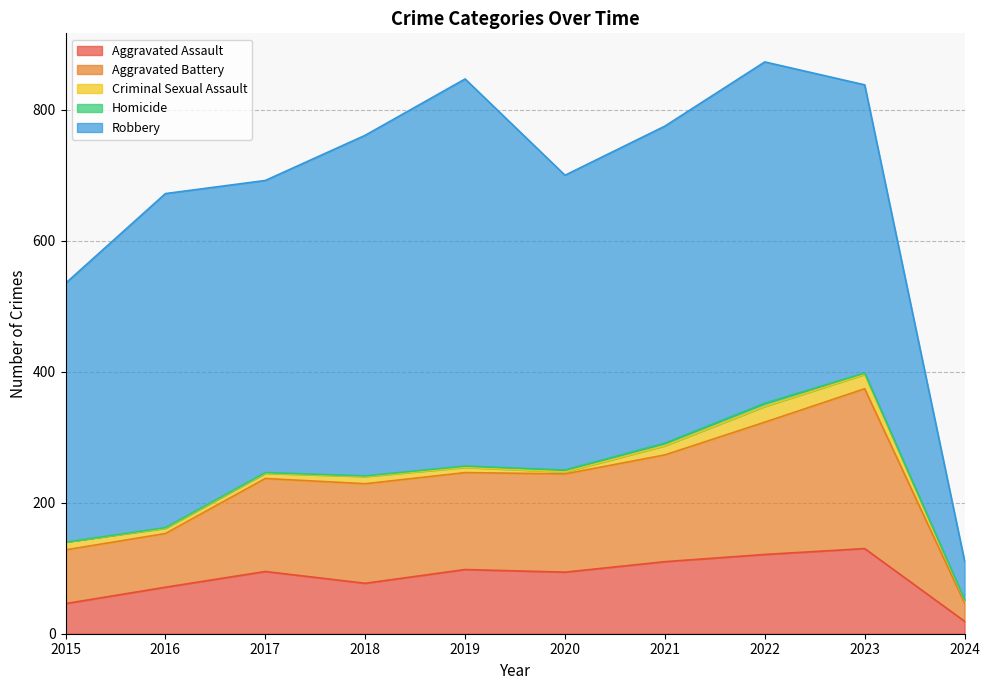

What is the sum of all Aggravated Assault values?

861